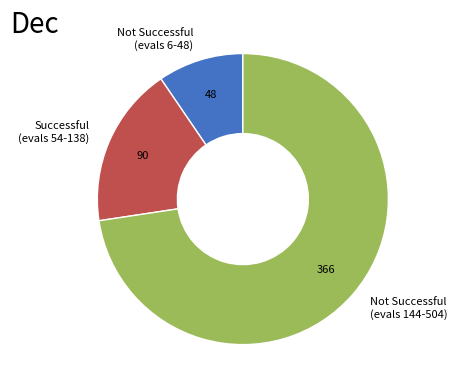

Is it true that Successful (evals 54-138) is 31% of the pie?

False